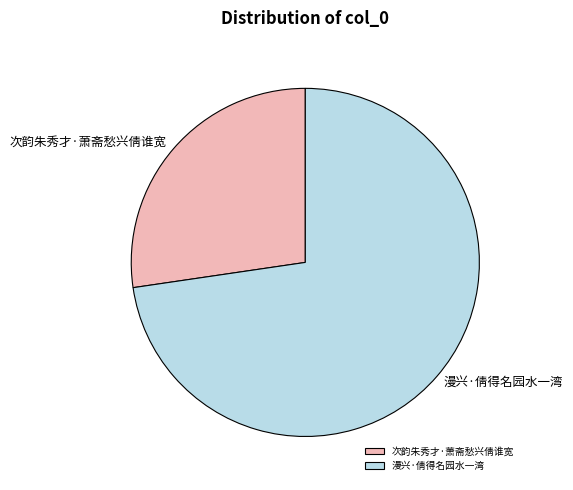

The 漫兴·倩得名园水一湾 slice represents 73% of the pie. True or false?

True